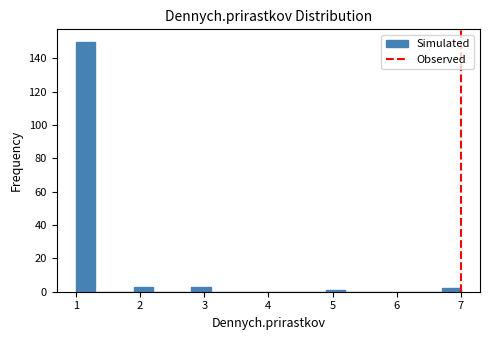

Around what value on the x-axis is the tallest bar? Give the approximate position of its centre, as read against the axis.

1.2